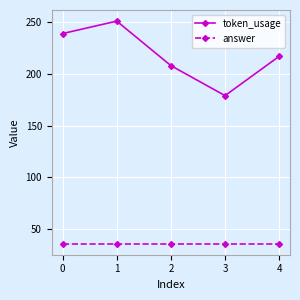

What is the spread (max minus min) of values at 1?

215